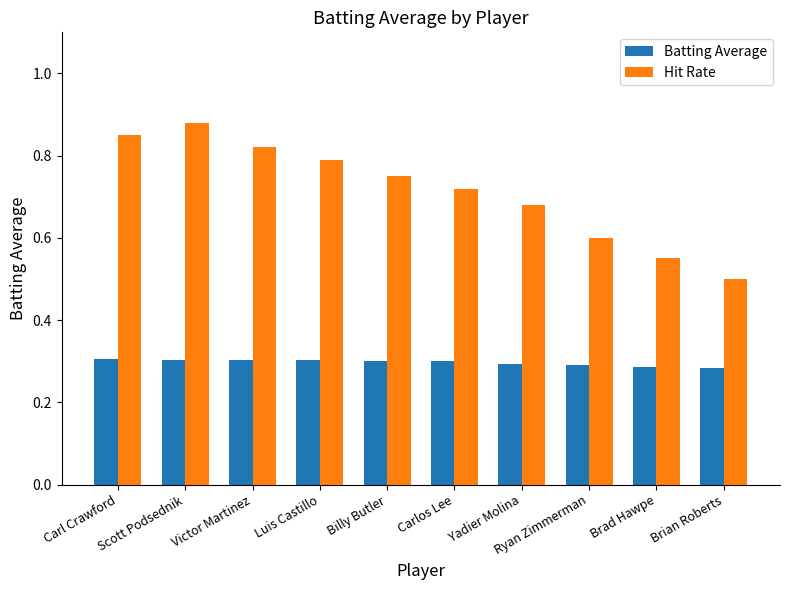

What are all the series names shown in the legend?

Batting Average, Hit Rate